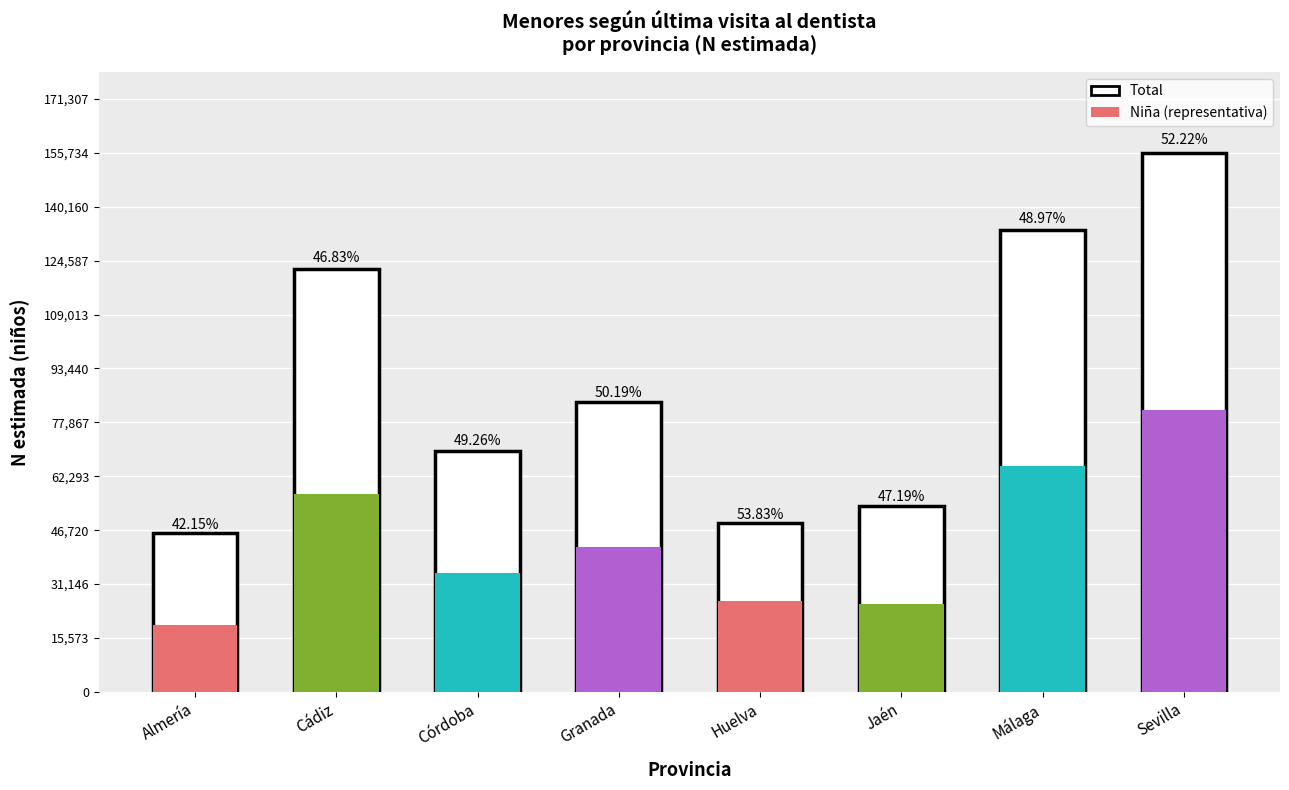

At which label does Niña (N estimada) reach its peak?

Sevilla